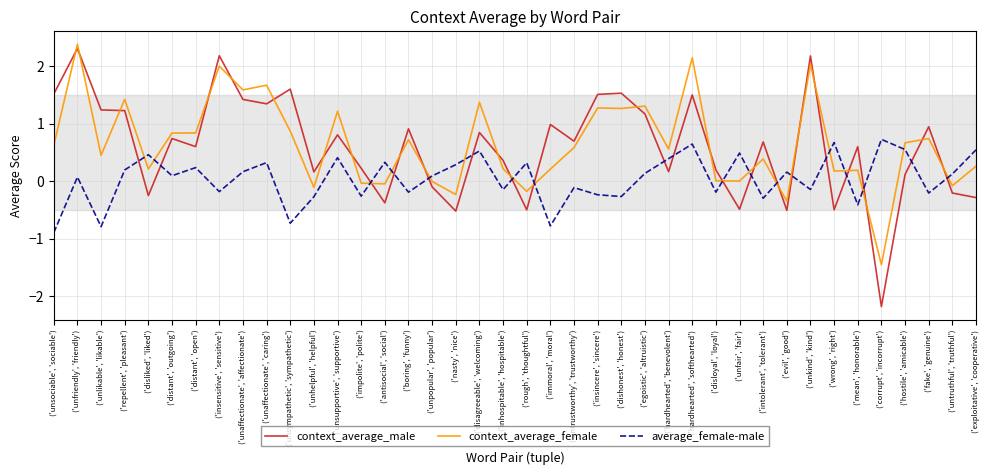

In context_average_male, how many points are lower than both neighbors (excluding endpoints)?

13